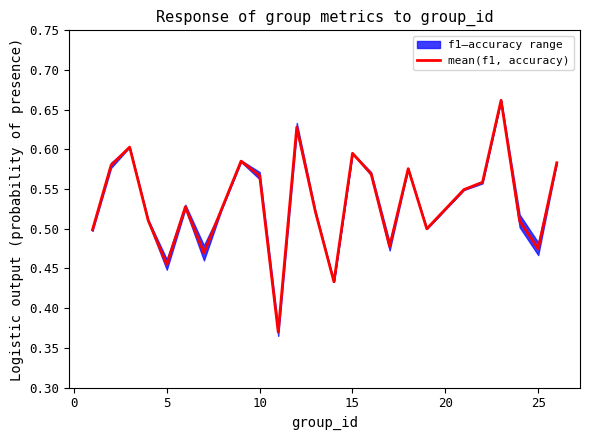

True or false: mean(f1, accuracy) has a value of 0.8 at 10.

False